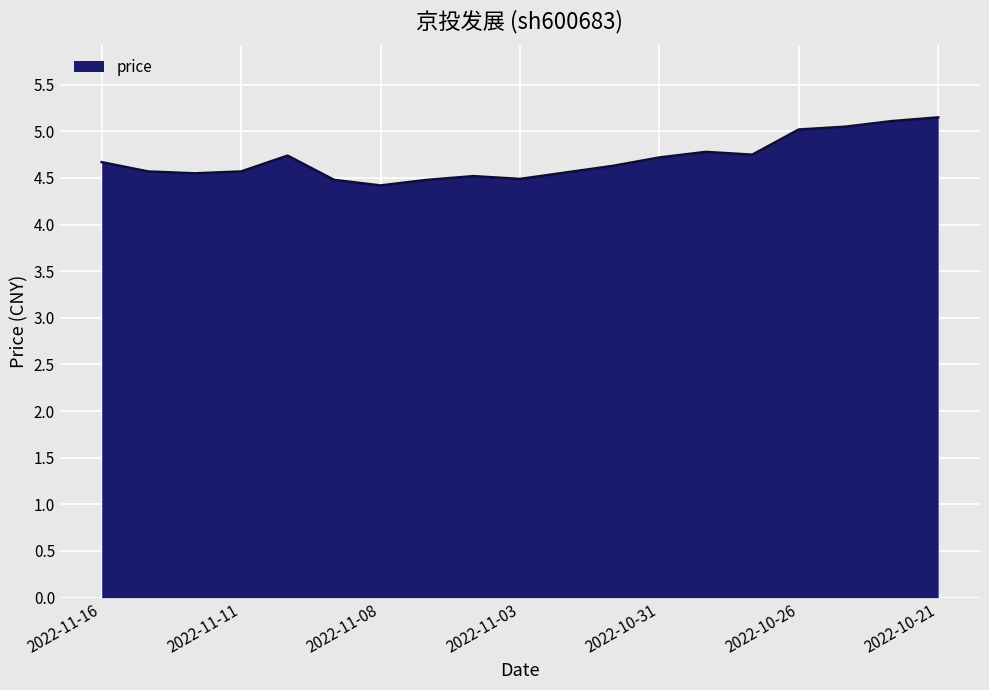

What is the smallest value displayed?

4.4